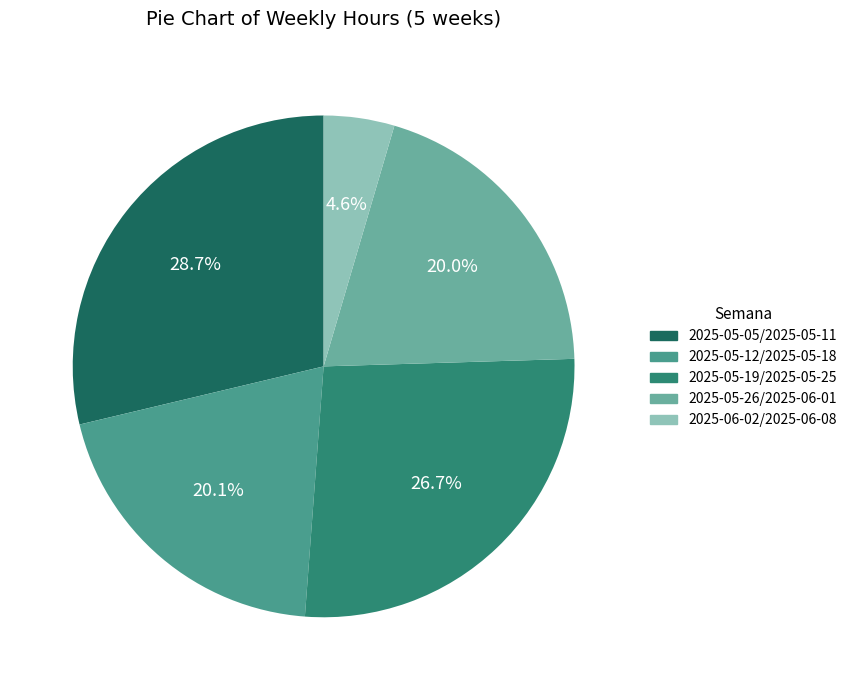

Does 2025-05-12/2025-05-18 represent more than half of the total?

No